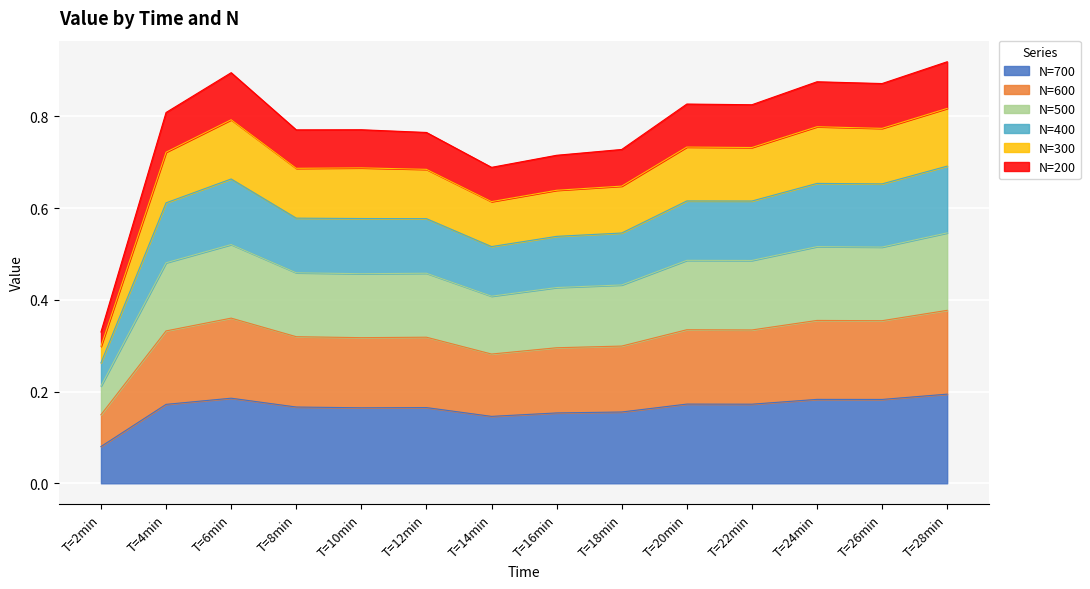

Which category has the lowest value in the N=700 series?

T=2min